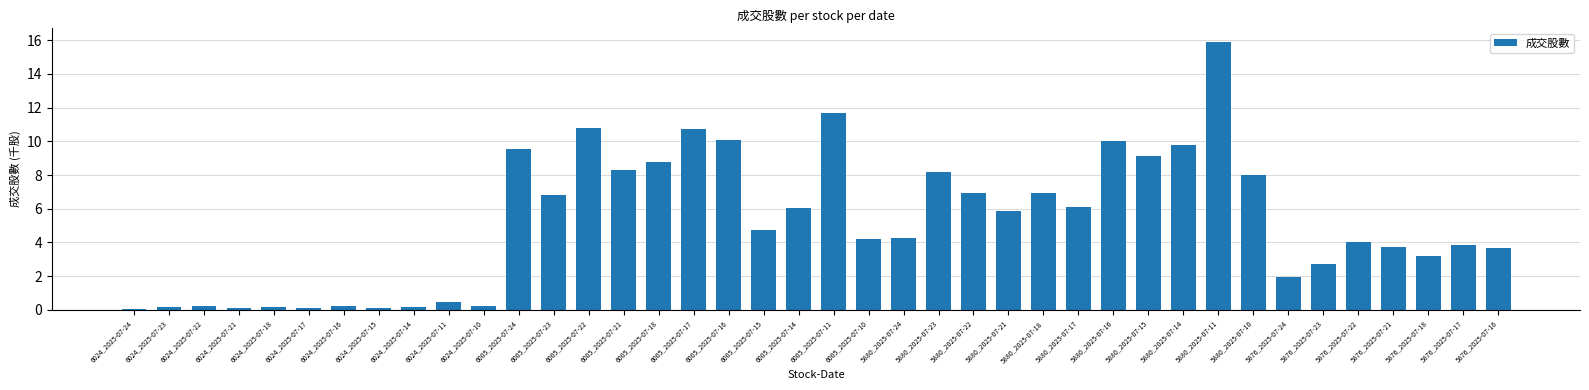

Approximately how many times larger is the value at 6005_2025-07-14 compared to 5876_2025-07-21?

1.6